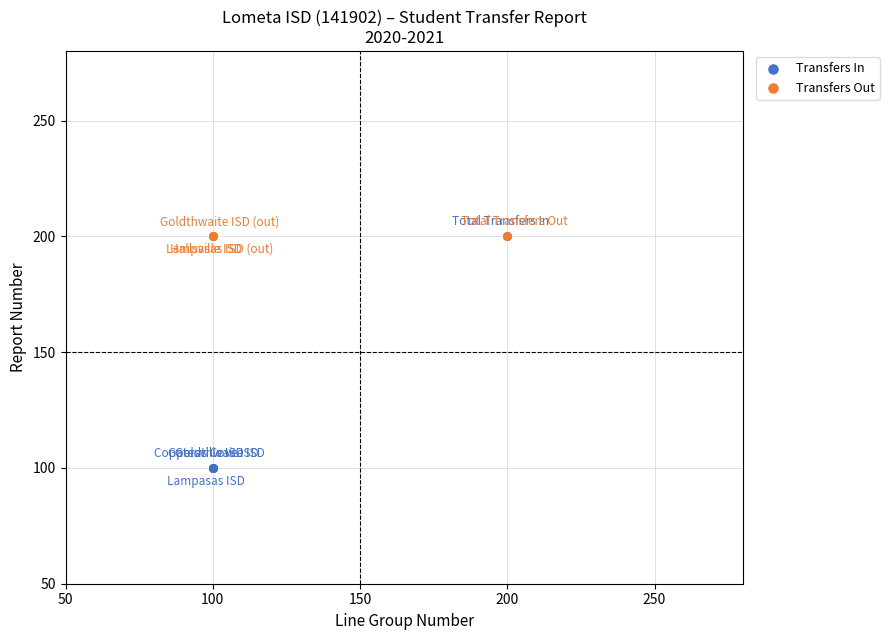

Which series contains the lowest Y value?

Transfers In